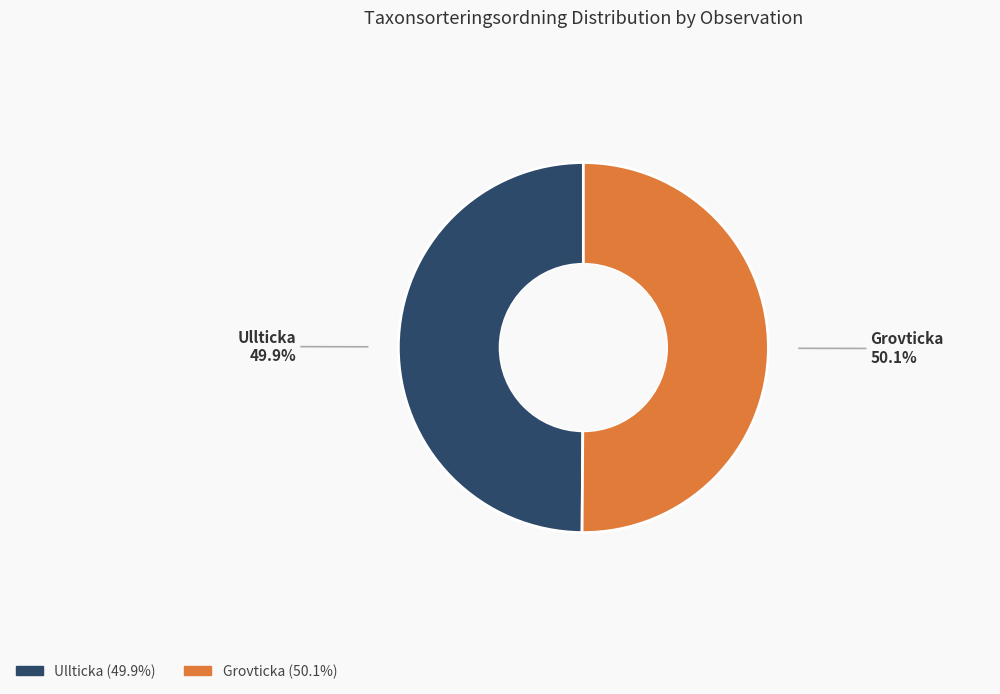

How many slices are in this pie chart?

2